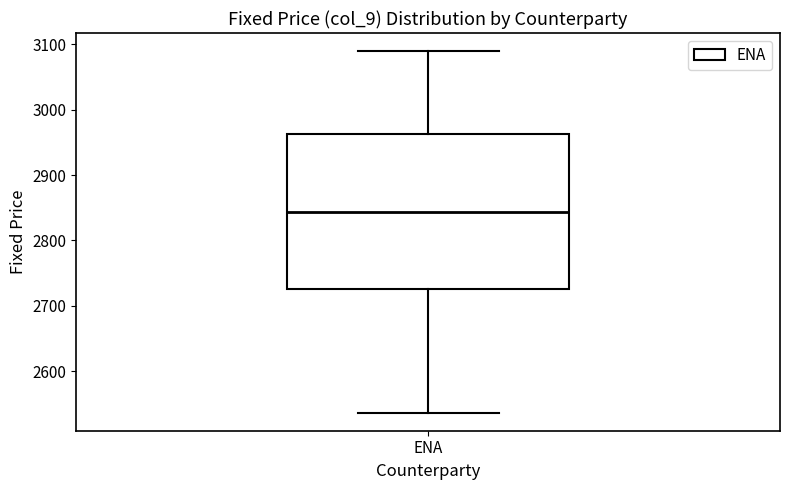

Transcribe this box plot: give where the median line is, the range the box spans, and where the two whiskers end, as read against the y-axis. The values are not printed on the chart, so give them approximately, as read against the axis.

median 2840, box 2730 to 2960, whiskers 2540 to 3090